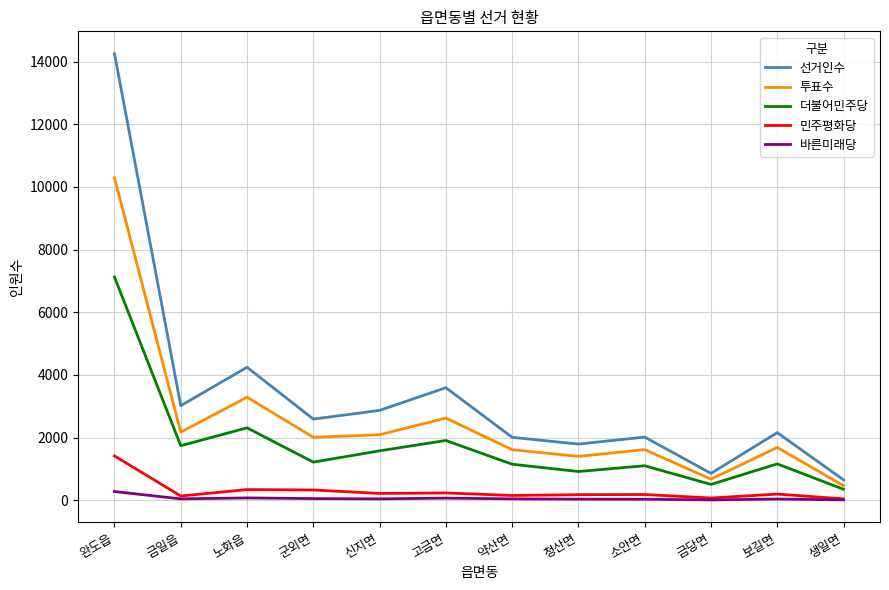

What is the highest value of the 선거인수 series?

14257